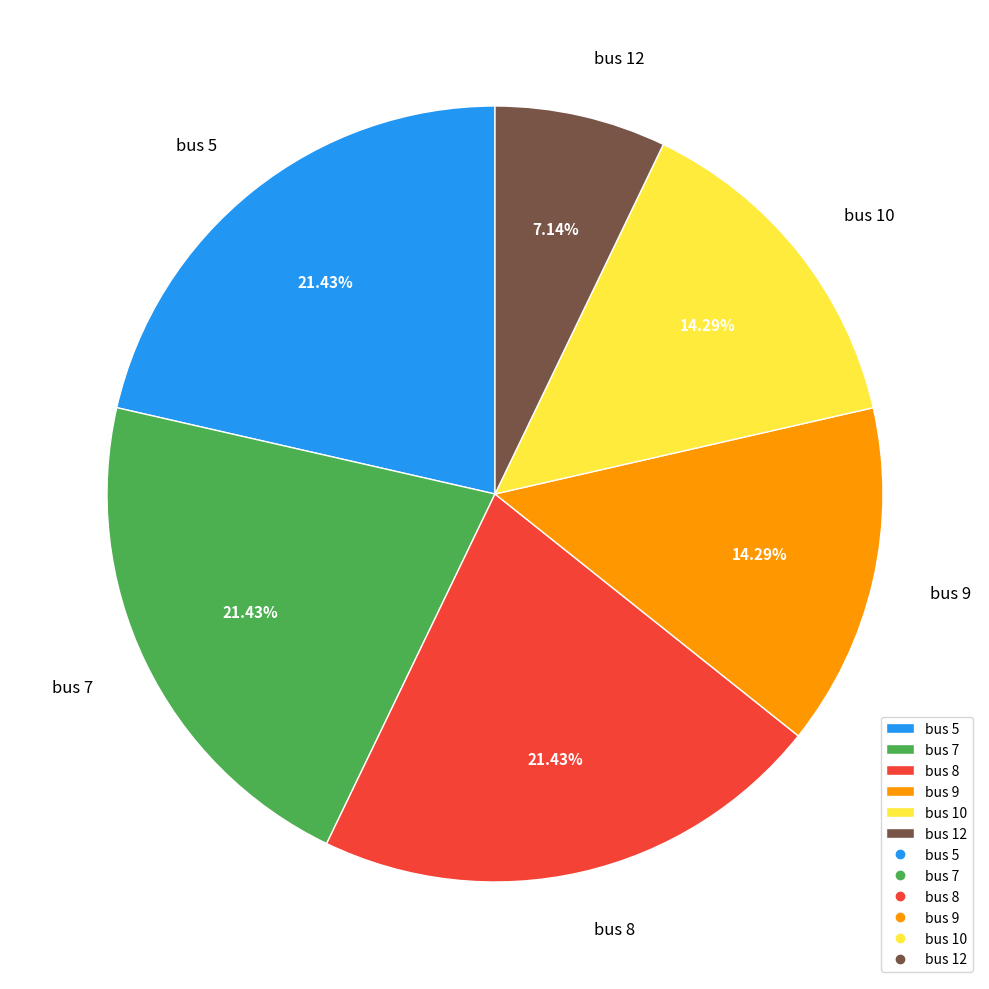

What is the ratio of the value at bus 5 to the value at bus 12?

3.0